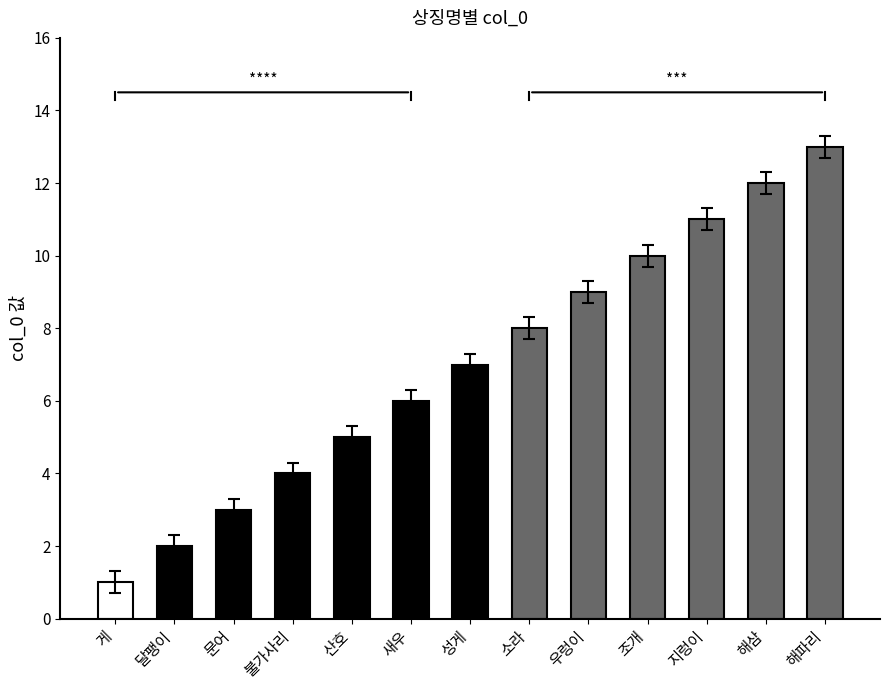

Which category has the lowest value across all series?

게